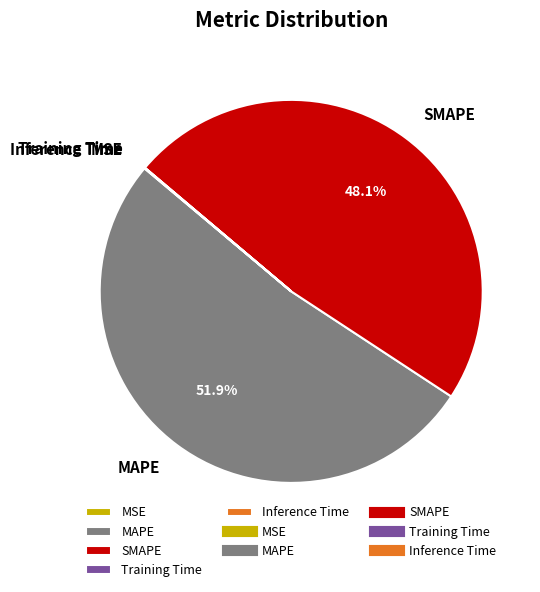

Between SMAPE and MAPE, which is larger?

MAPE